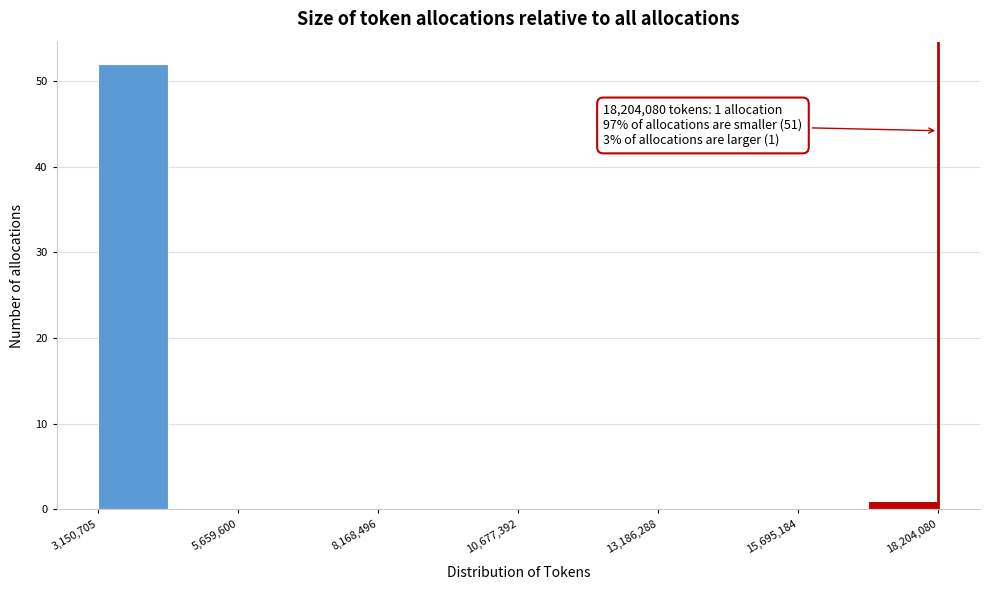

Read against the x-axis, roughly where is the centre of the tallest bar?

4000000